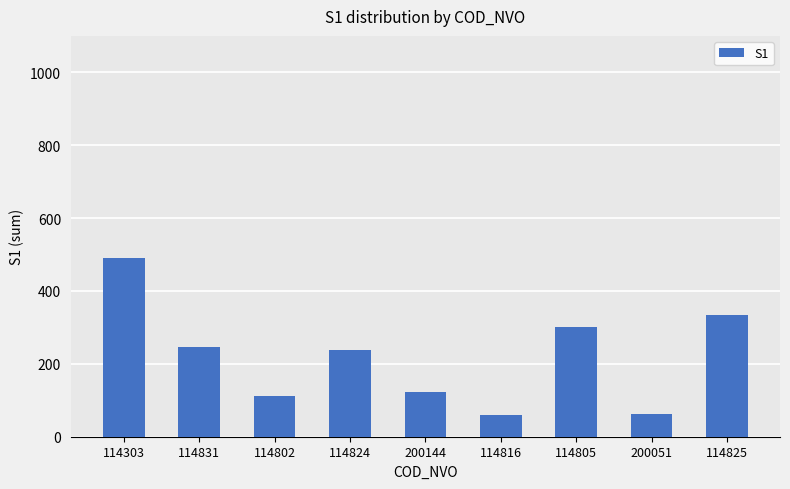

How many bars are there in total?

9